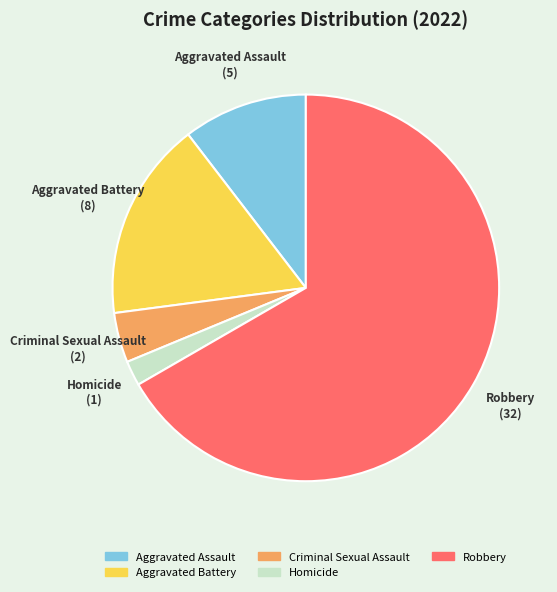

Which slice is the smallest?

Homicide